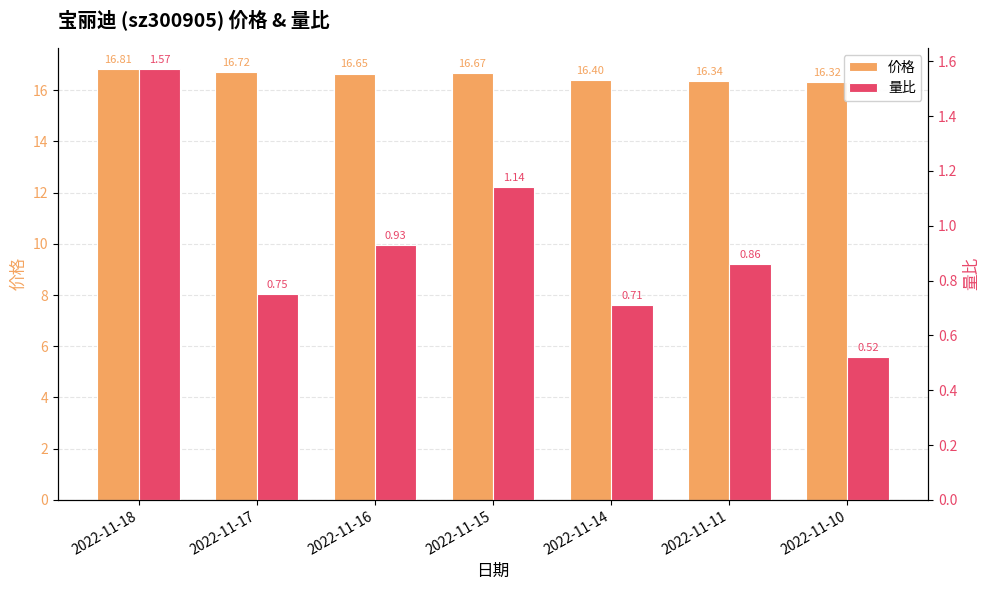

Which series changed the most between 2022-11-14 and 2022-11-10?

量比